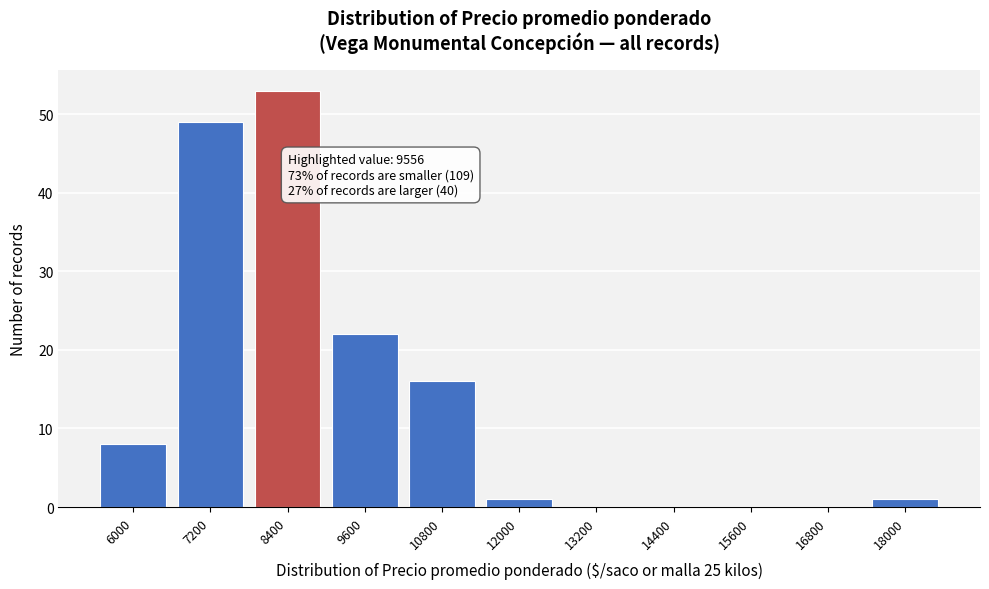

Reading left to right, transcribe all the data shown in this chart.

6000=8	7200=49	8400=53	9600=22	10800=16	12000=1	13200=0	14400=0	15600=0	16800=0	18000=1